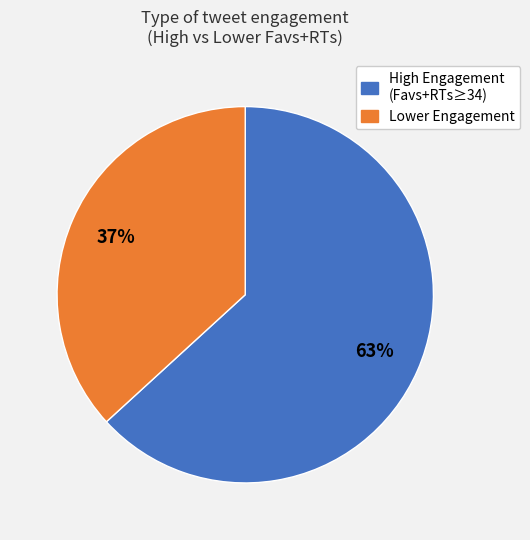

Is there any slice that represents more than half of the pie?

Yes